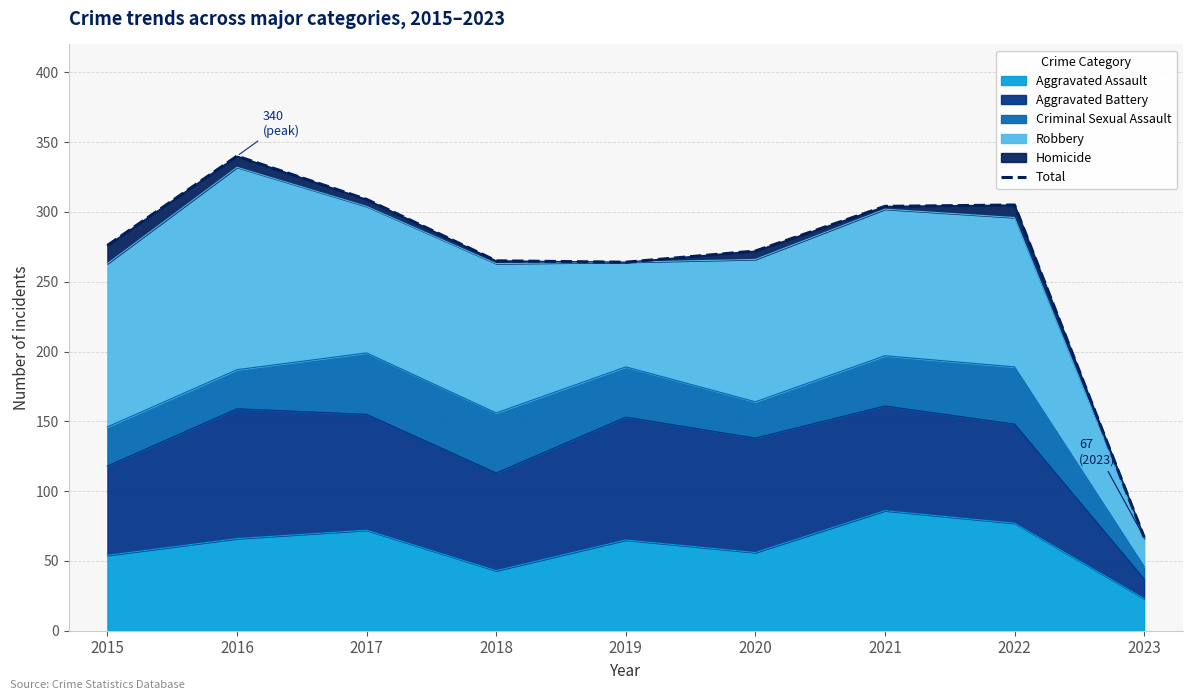

What is the difference between the maximum and second lowest values?

76